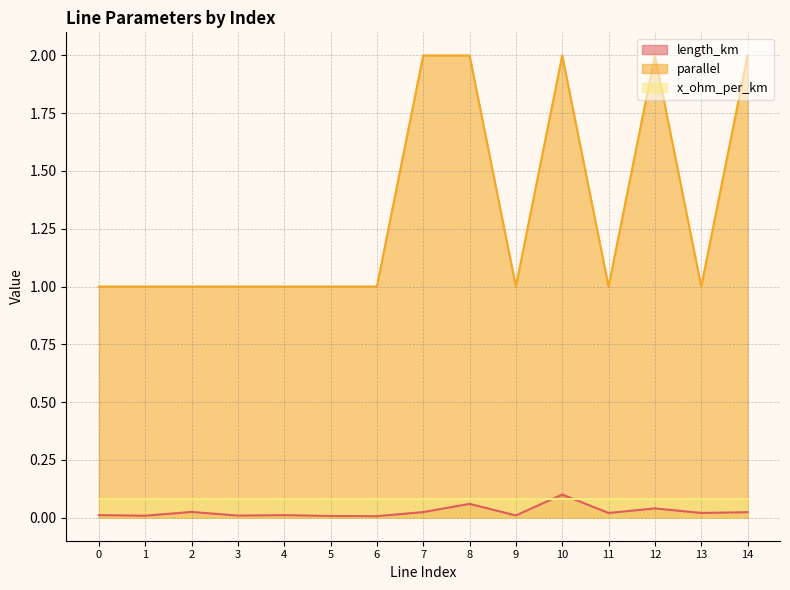

What are all the series names shown in the legend?

length_km, parallel, x_ohm_per_km